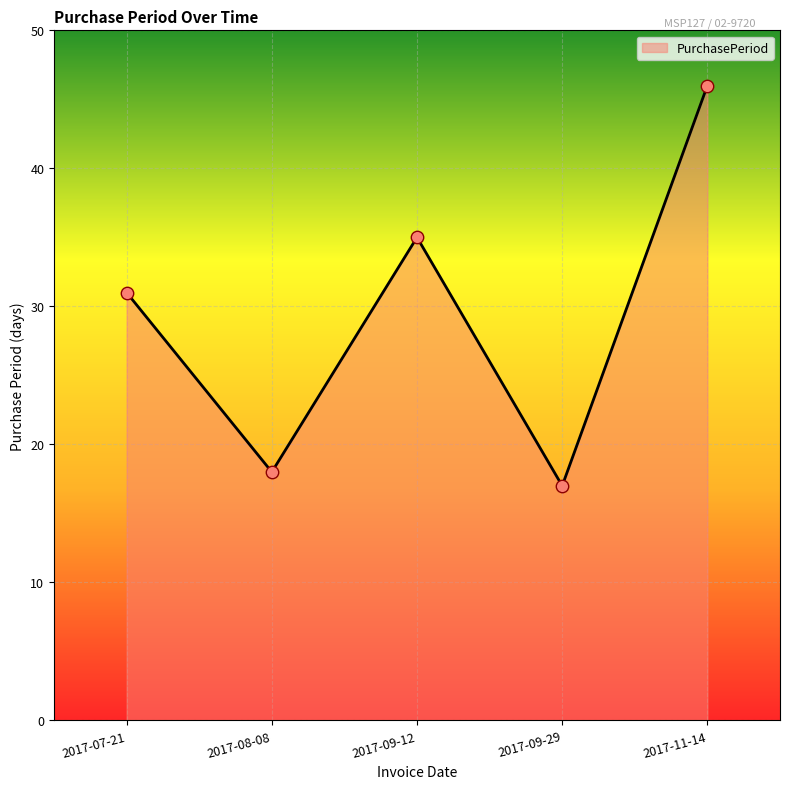

What is the change in value from 2017-07-21 to 2017-09-12?

+4